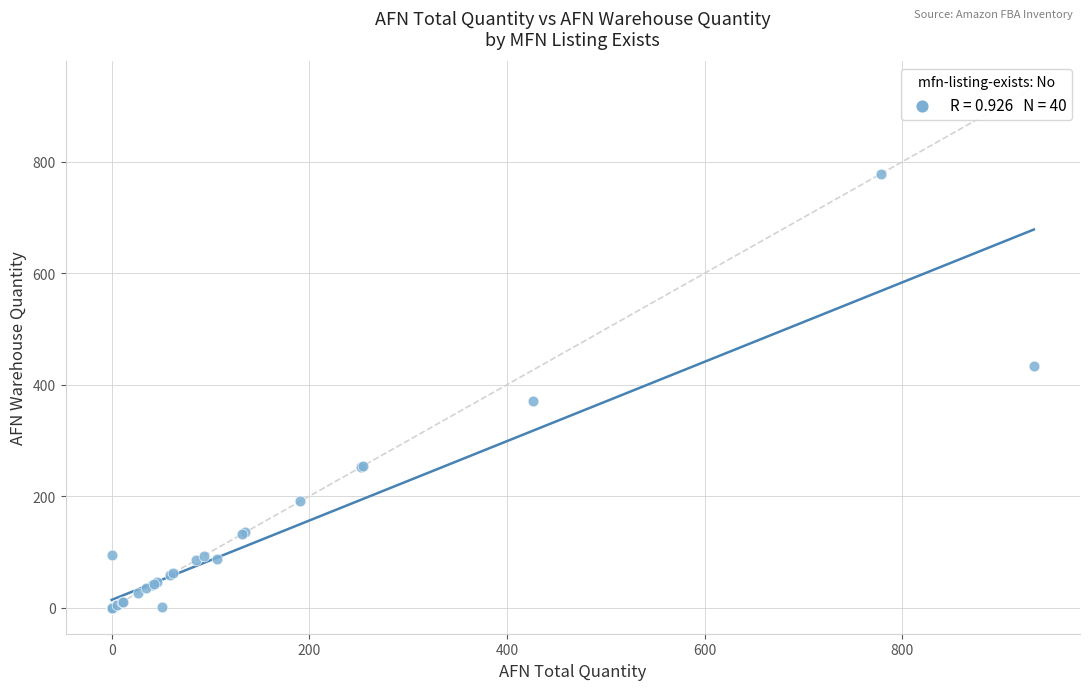

What Y value in the scatter plot is closest to 389?

370